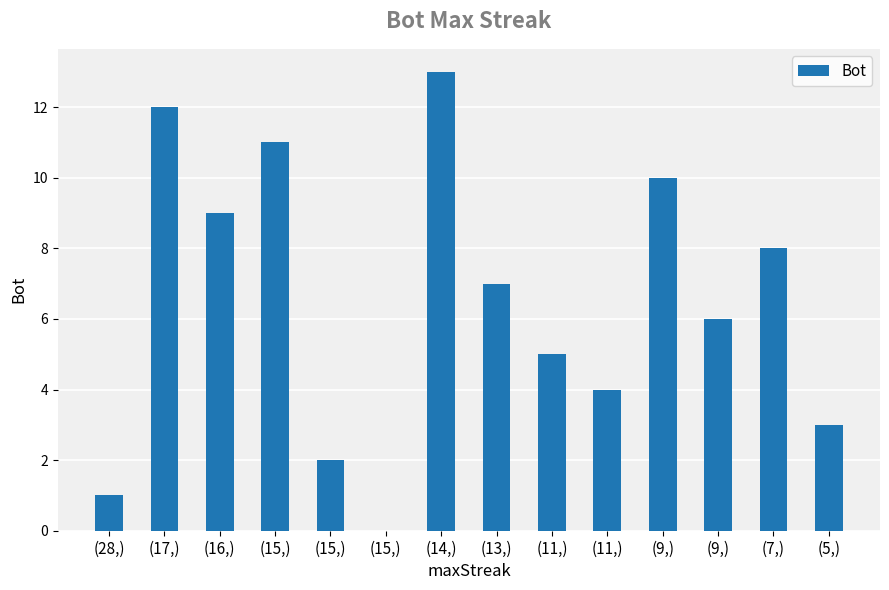

Does the chart contain any negative values?

No